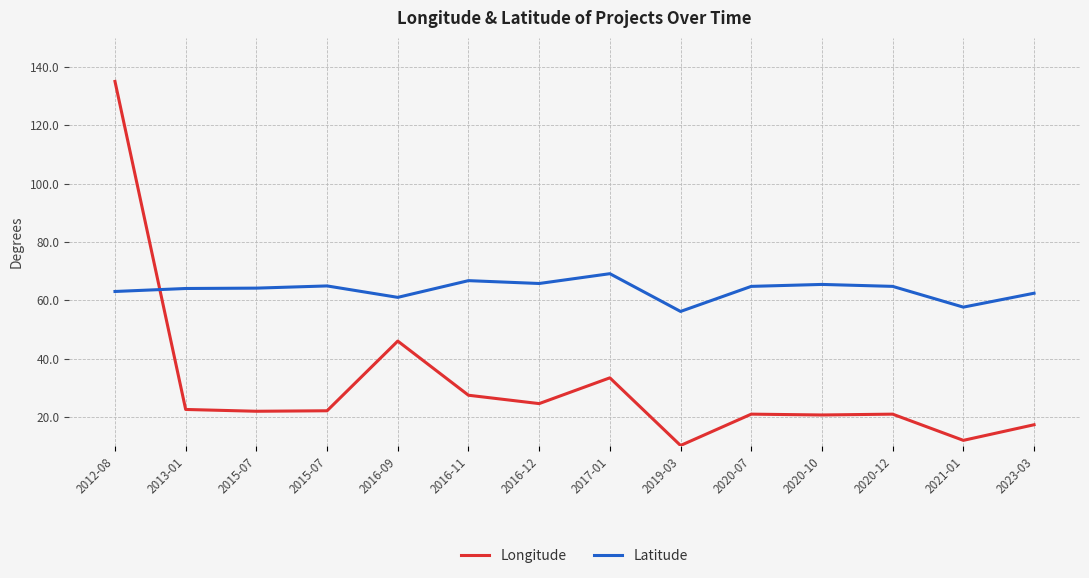

Where is Latitude nearest to the value 62?

2023-03